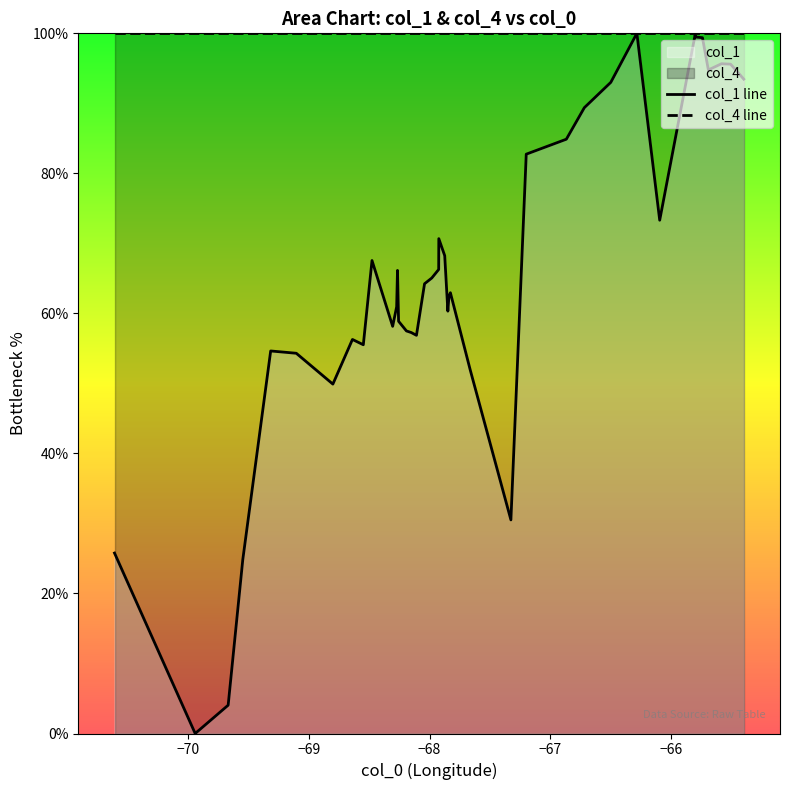

Which series has the largest total across all categories?

col_4 line